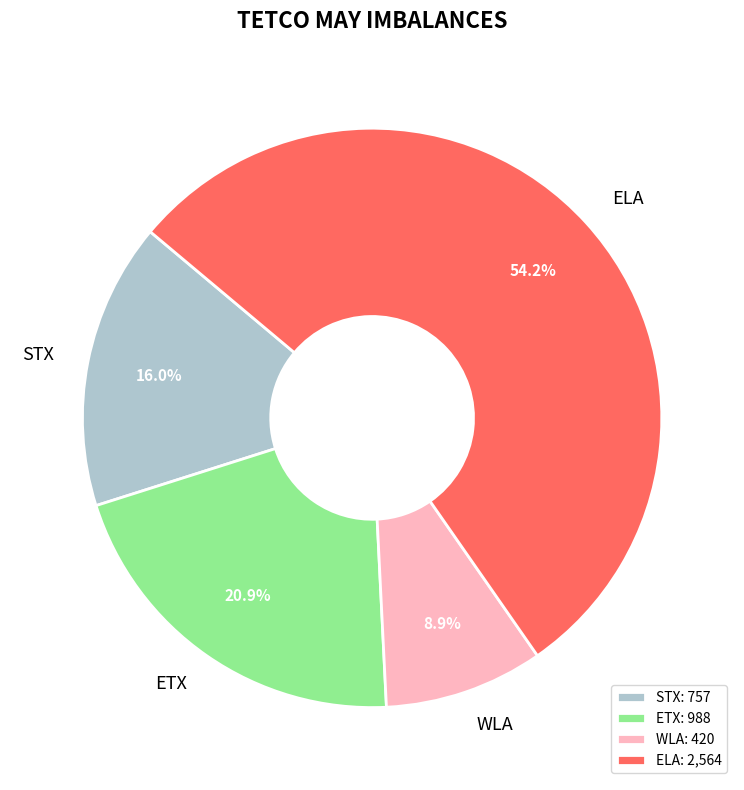

Is there any slice that represents more than half of the pie?

Yes